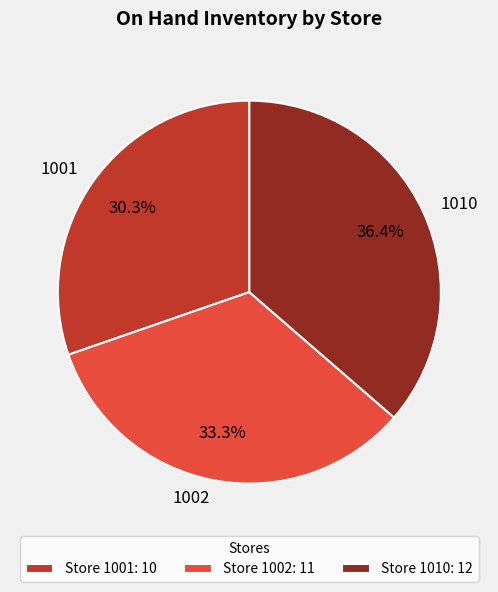

Is 1001 the majority of the pie?

No